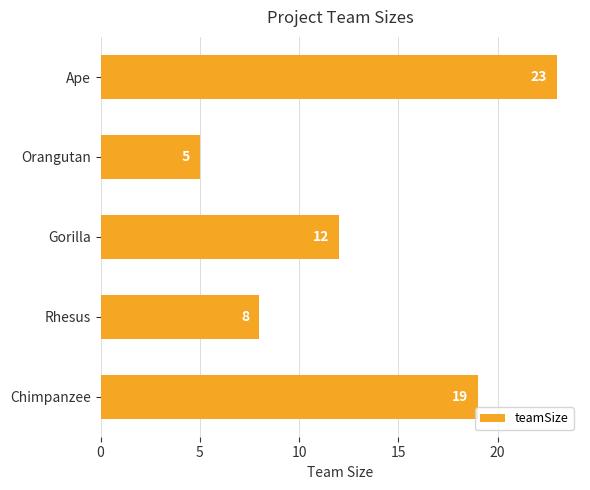

What is the minimum value shown in the chart?

5